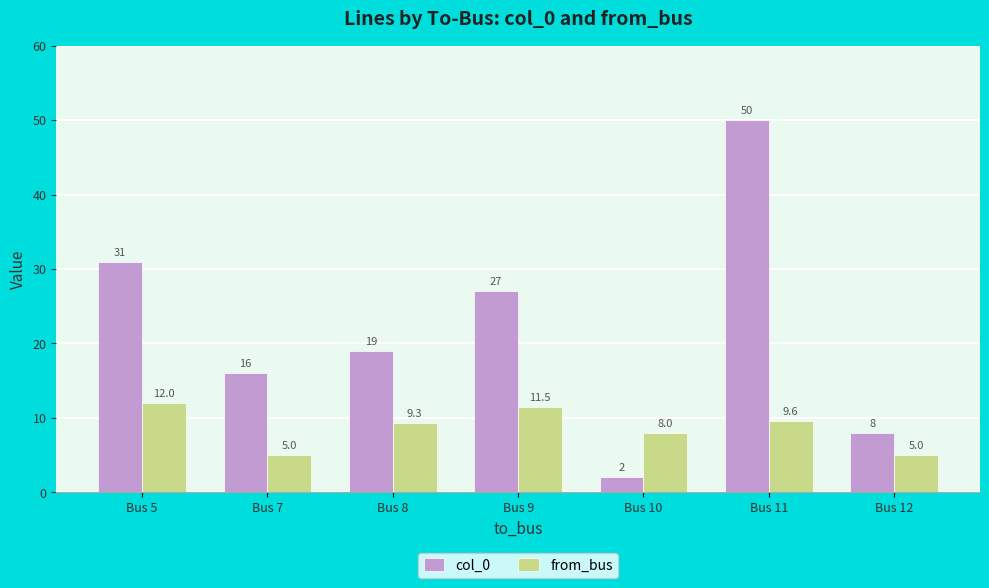

What is the difference between the highest and lowest values at Bus 7?

11.0